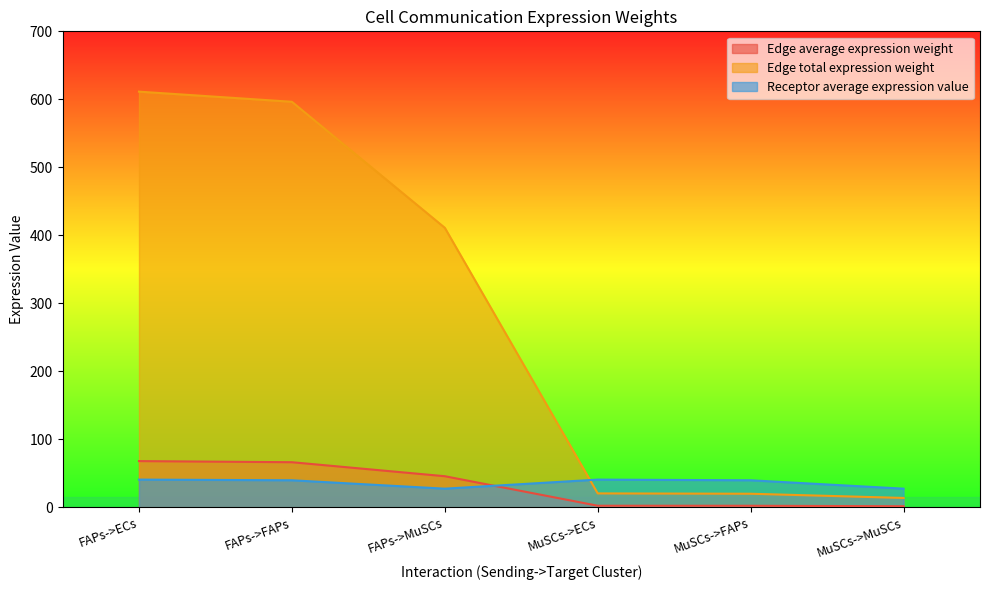

What are all the series names shown in the legend?

Edge average expression weight, Edge total expression weight, Receptor average expression value